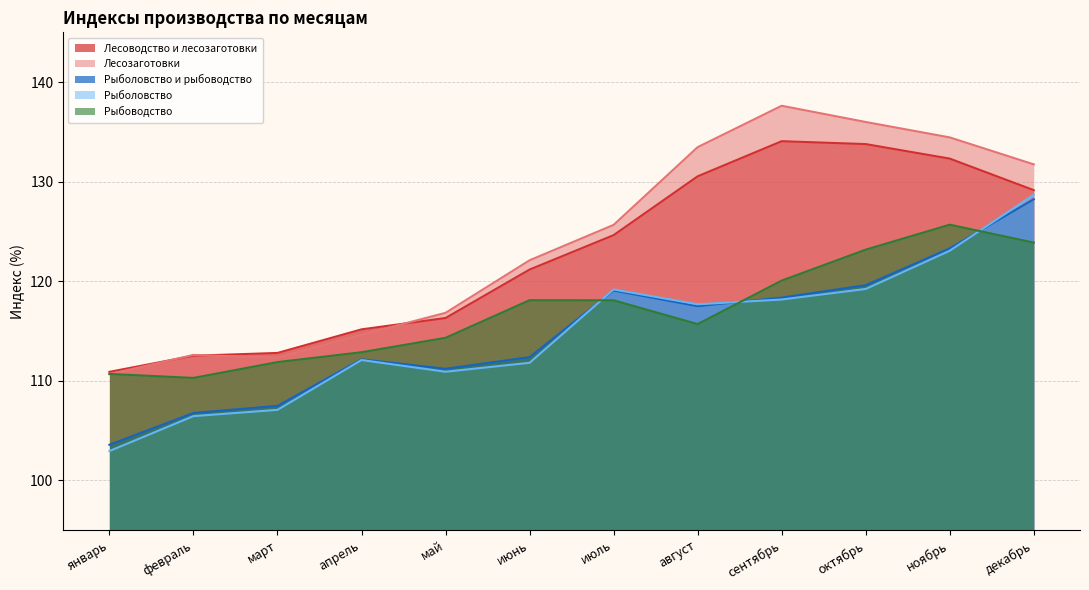

At which category is the sum across all series the highest?

декабрь